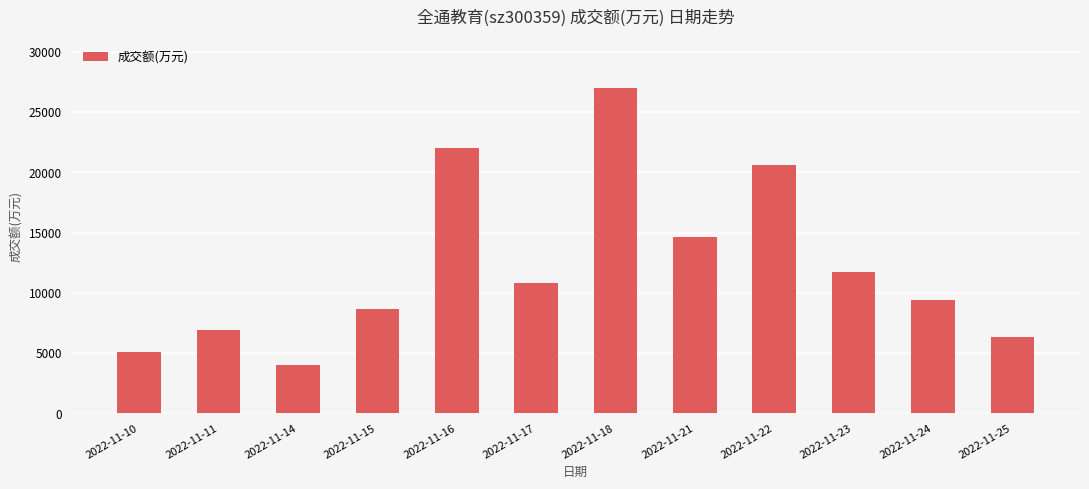

Read the value at 2022-11-23, to the nearest 50.

11700